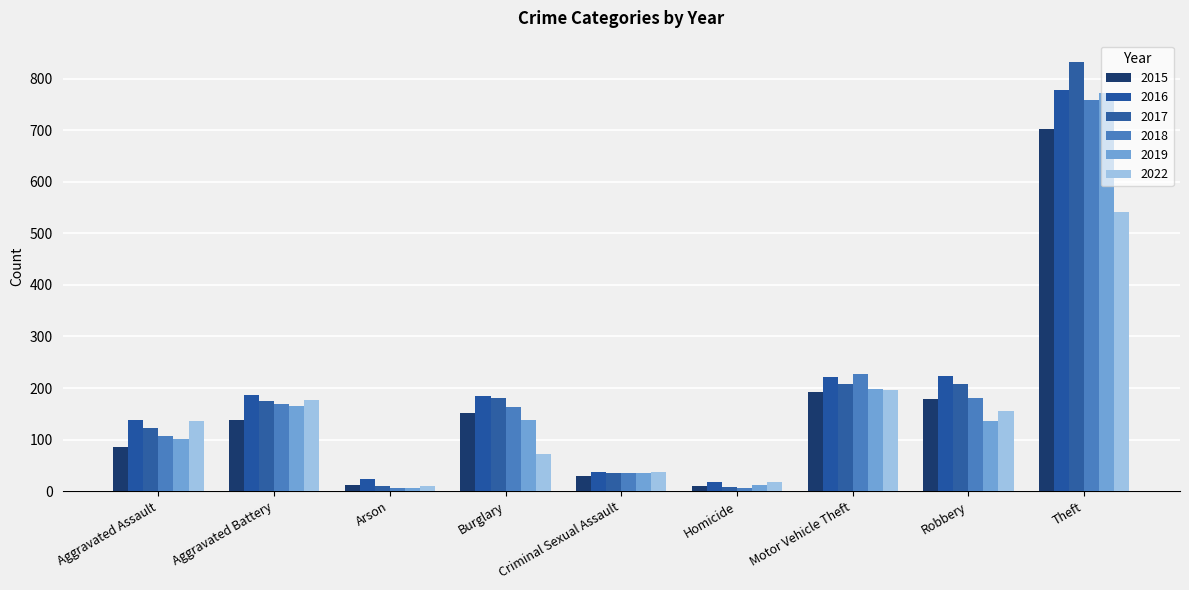

How many data points in 2017 are less than 174?

4